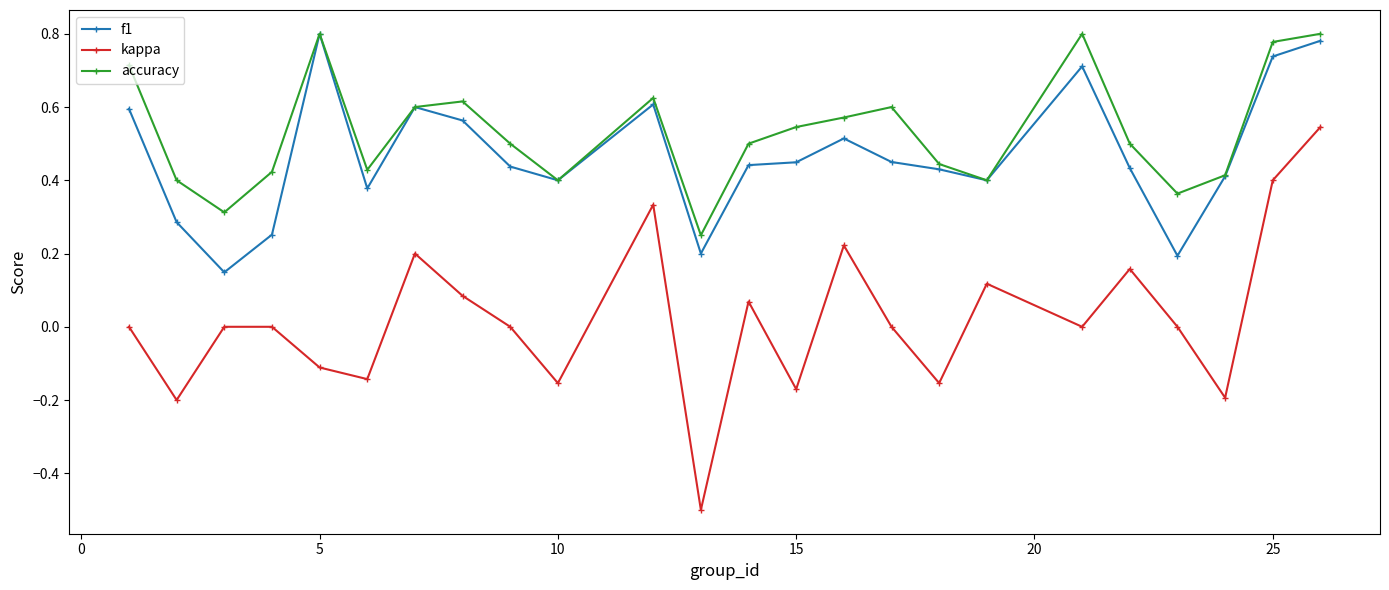

True or false: kappa and f1 cross at least once.

False